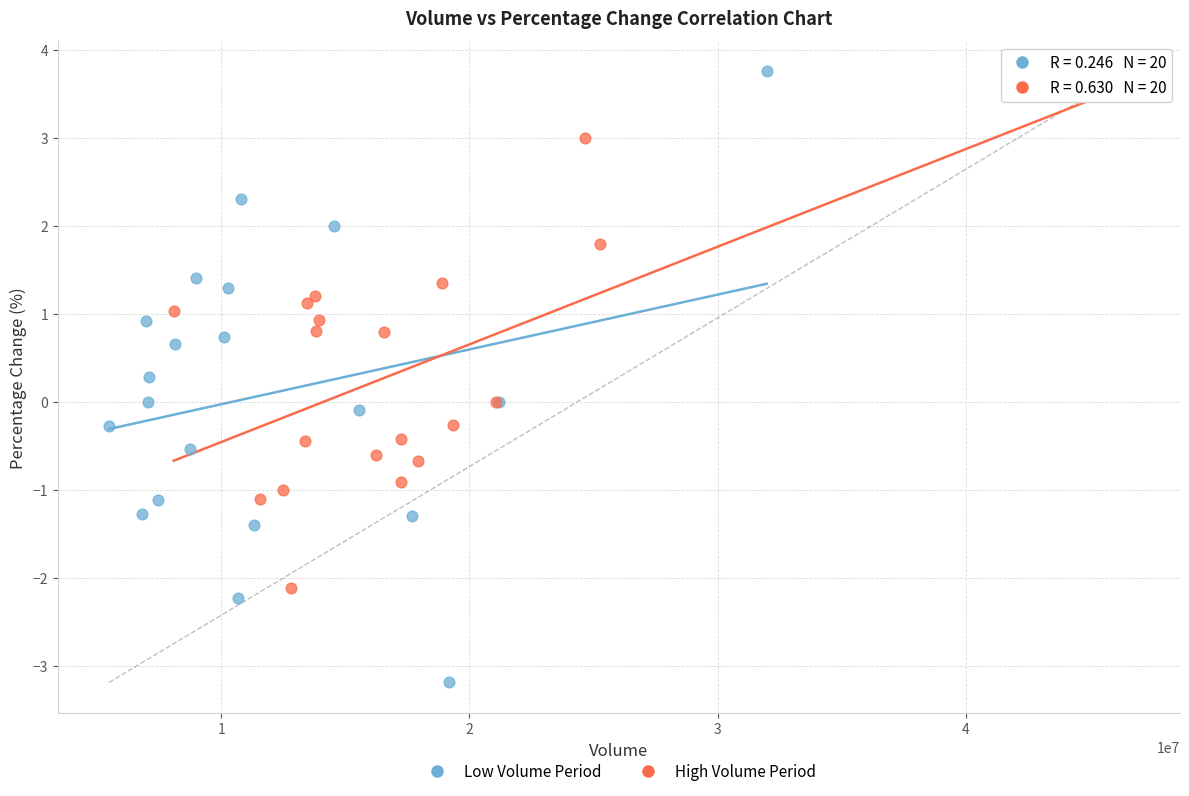

Which series has the widest spread of Y values?

Low Volume Period